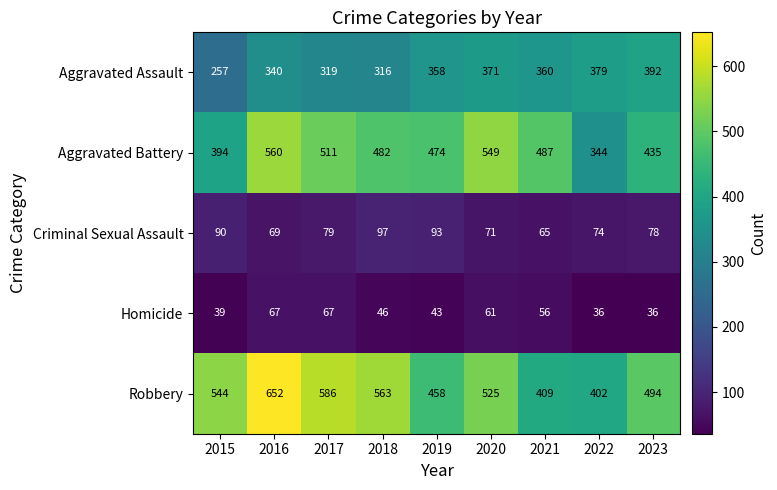

Count the number of data series in this chart.

5